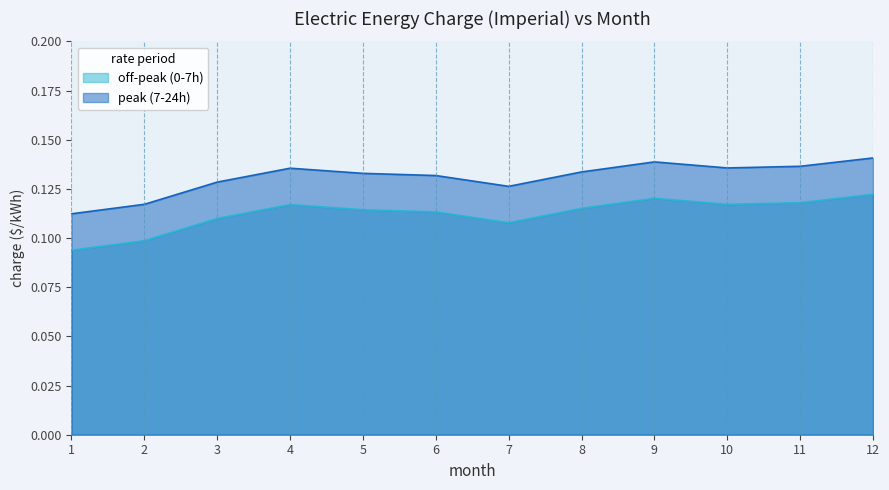

Between 3 and 5, which is larger?

5